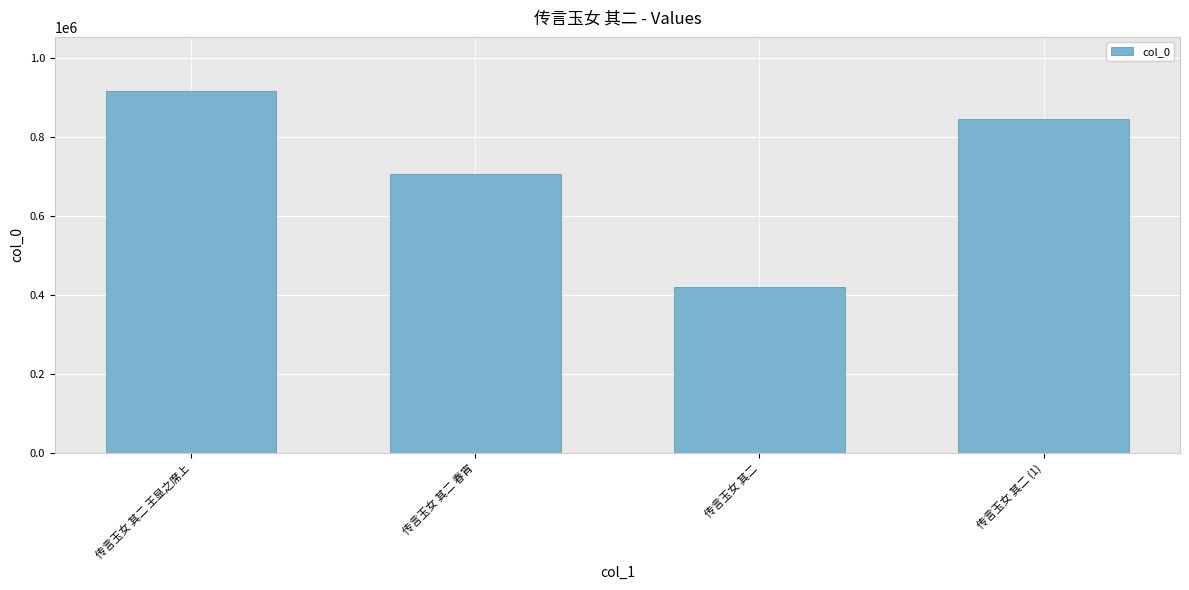

Are the bars grouped side by side (vs. stacked)?

No